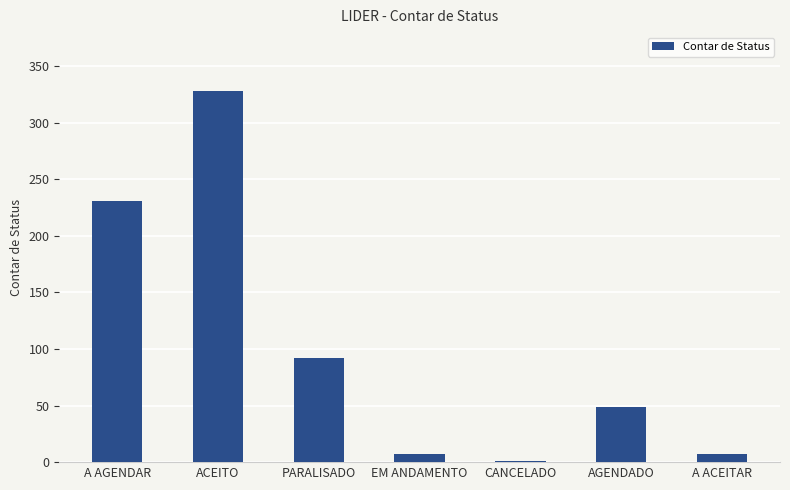

Which category has the highest value across all series?

ACEITO